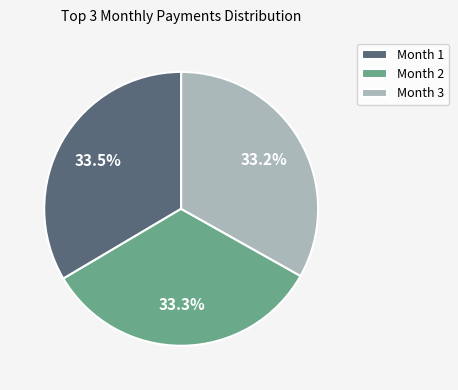

What percentage do Month 1 and Month 2 together represent?

66.8%